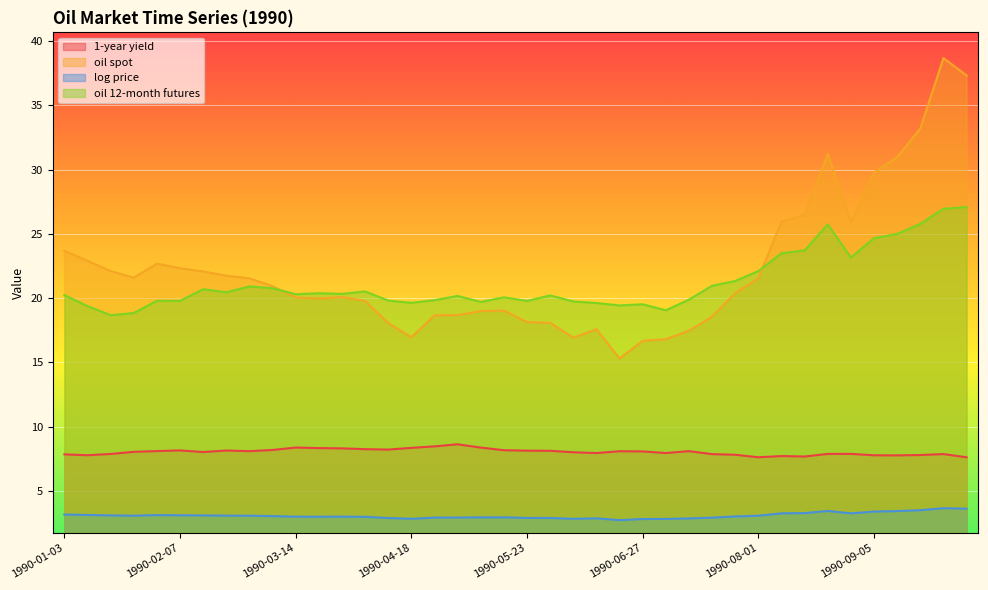

How many series are shown in this chart?

4